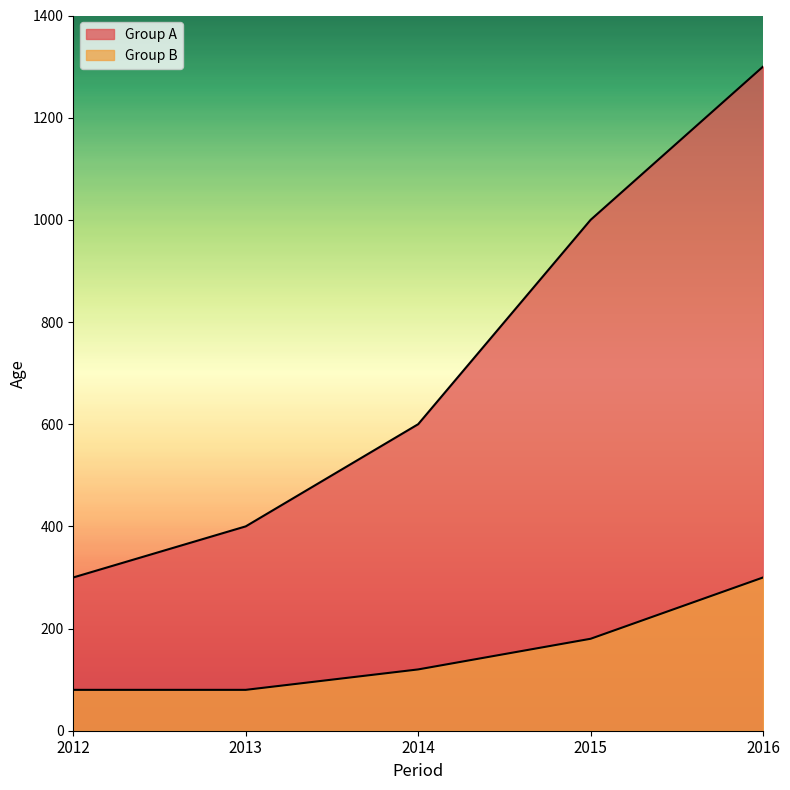

Reading left to right, extract all data points from this chart.

Group A: 2012=300	2013=400	2014=600	2015=1000	2016=1300
Group B: 2012=80	2013=80	2014=120	2015=180	2016=300